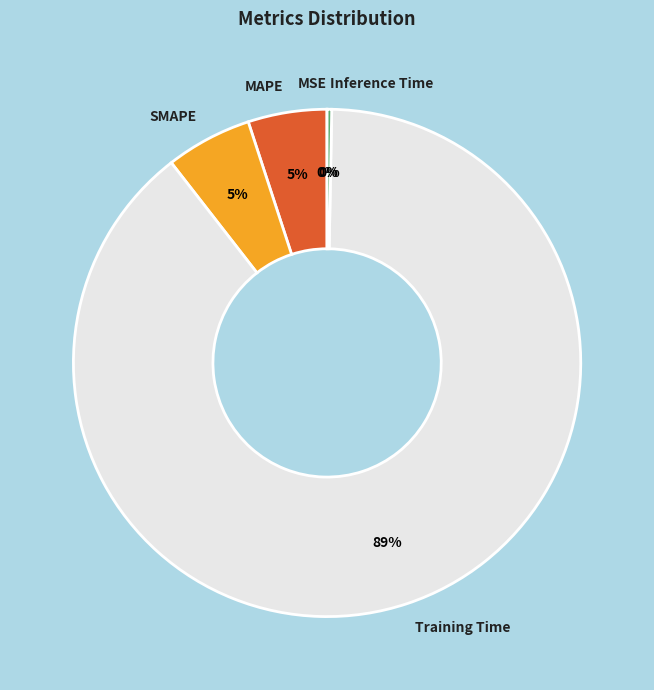

To the nearest percent, what is the average slice percentage?

20%